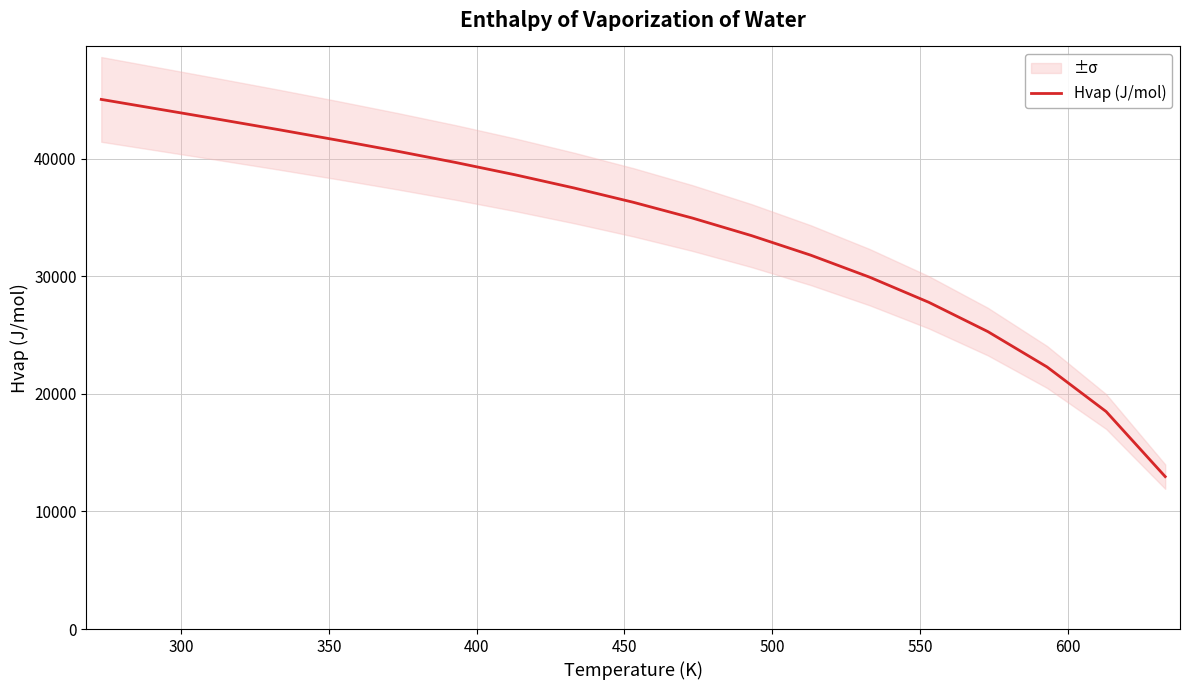

What is the highest value of the Hvap (J/mol) series?

45054